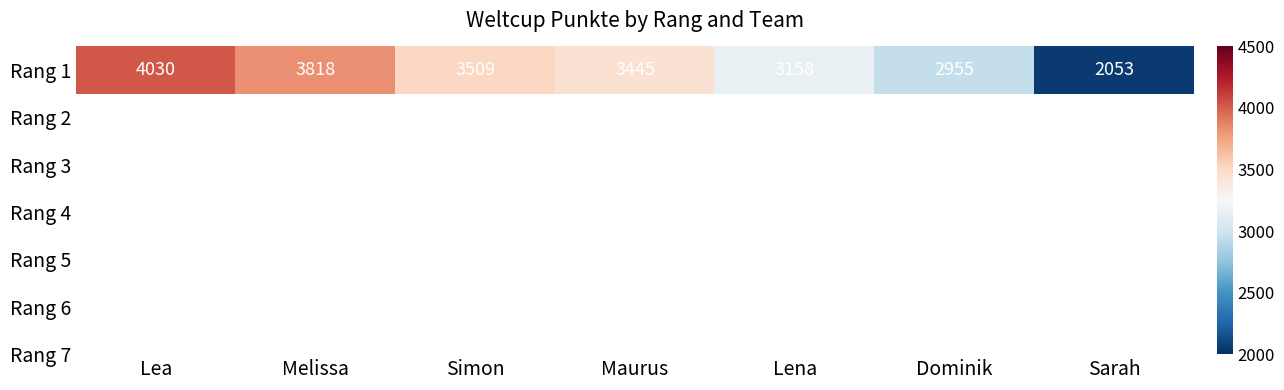

How many distinct data groups are displayed?

1